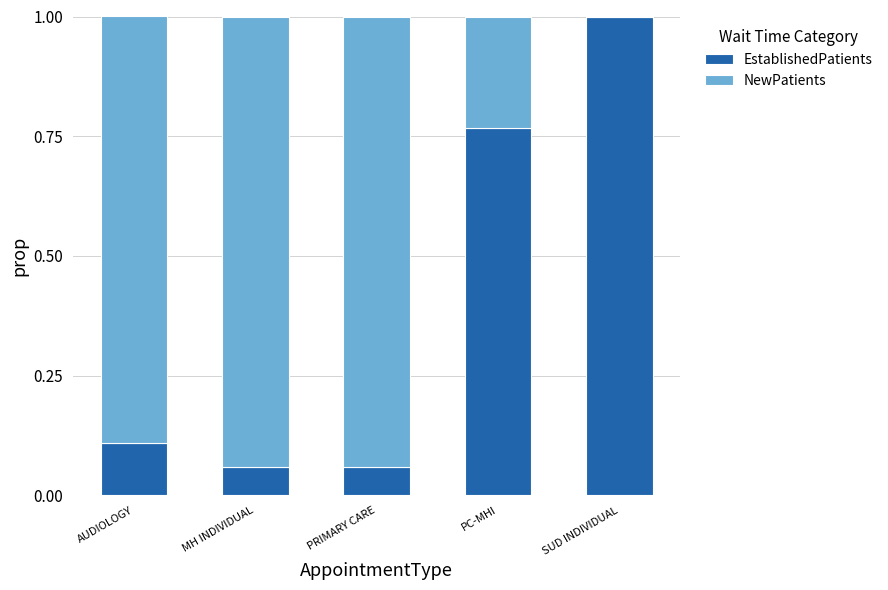

Is it true that EstablishedPatients equals 1.0 at SUD INDIVIDUAL?

True